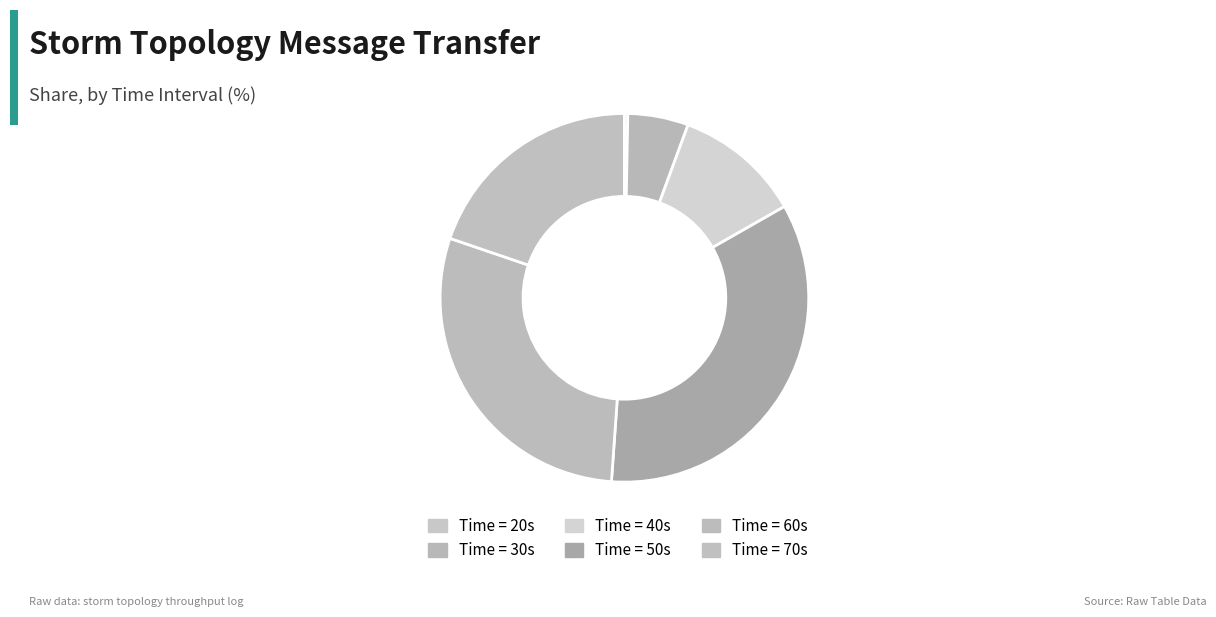

Count the number of slices in the pie.

6